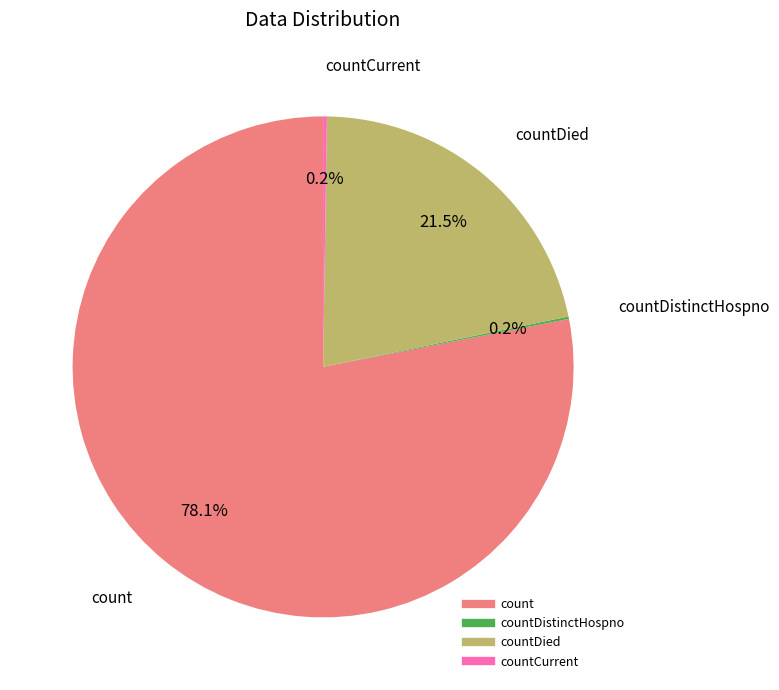

Does any single category account for the majority?

Yes